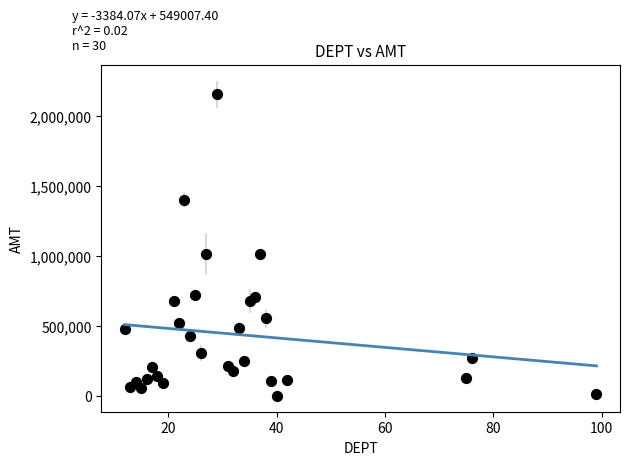

What is the range of Y values (max minus min)?

2150980.3